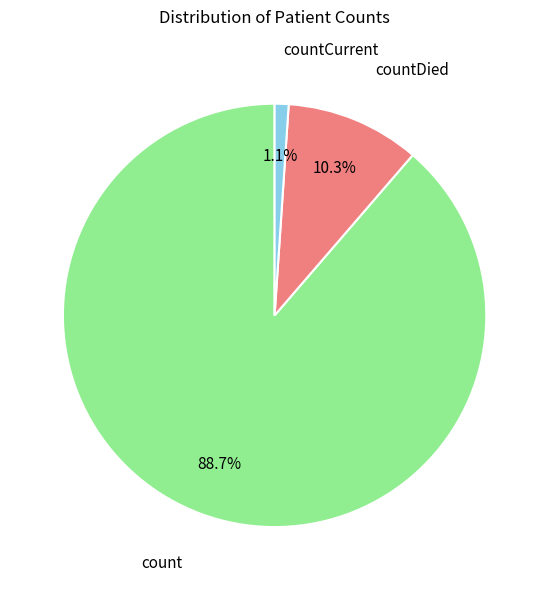

Count the number of slices in the pie.

3